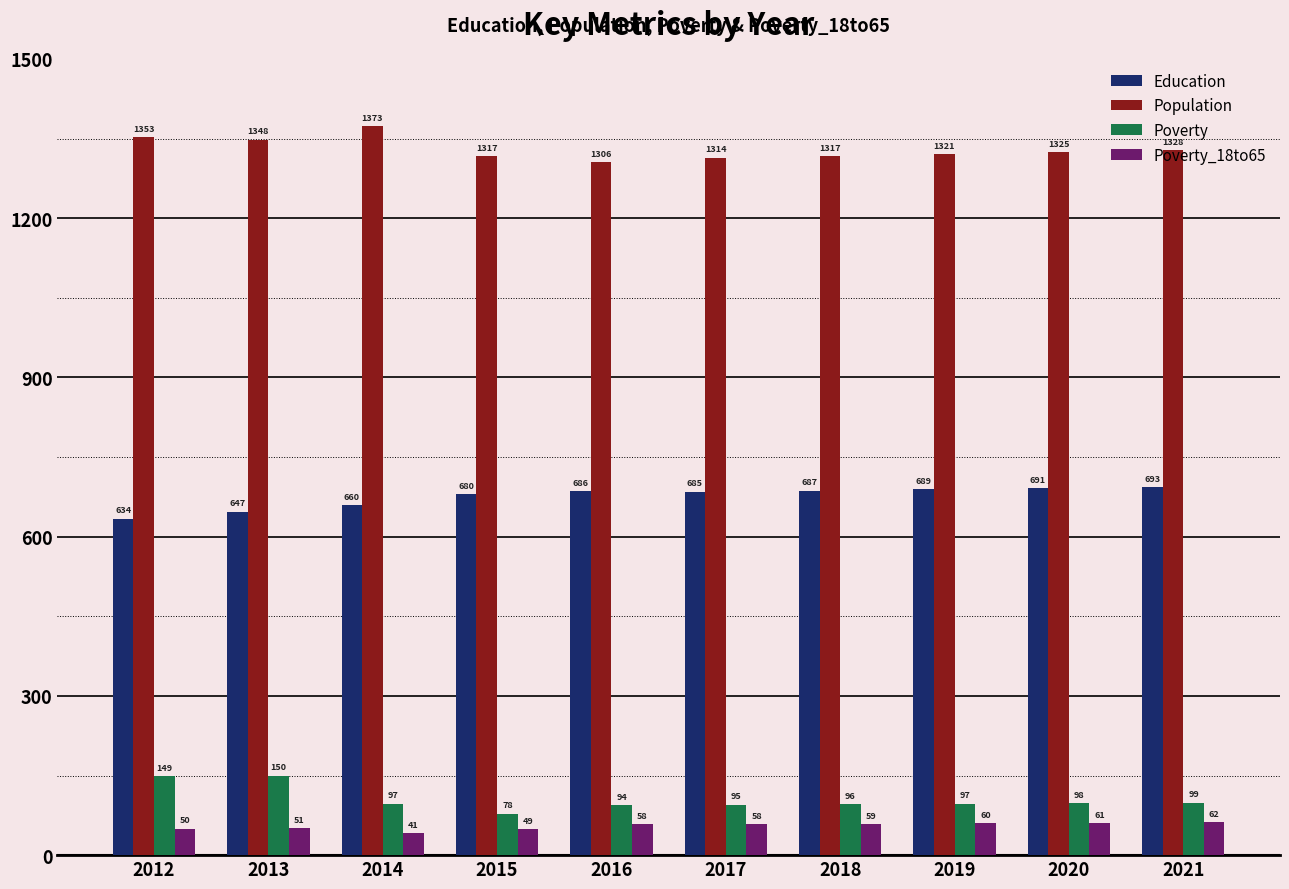

True or false: Poverty_18to65 has a value of 41 at 2014.

True